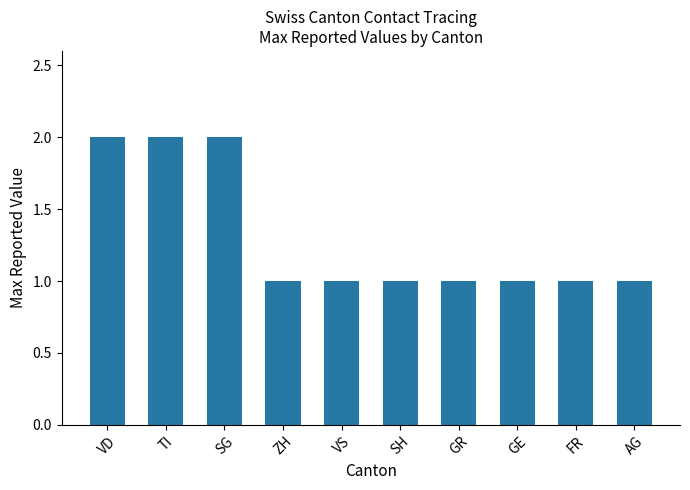

What is the ratio of the value at TI to the value at GR?

2.0